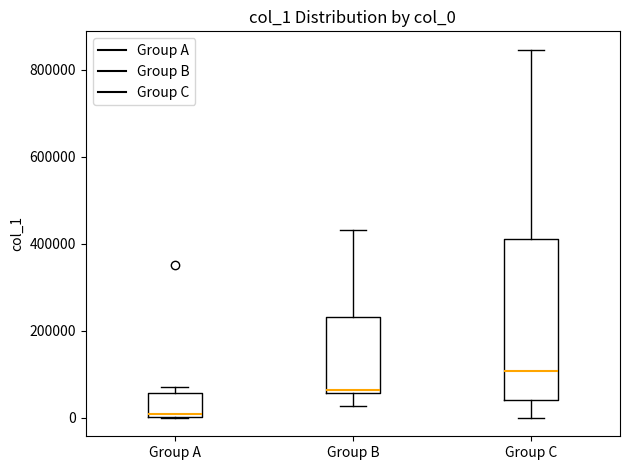

Which box's median line is the highest?

Group C